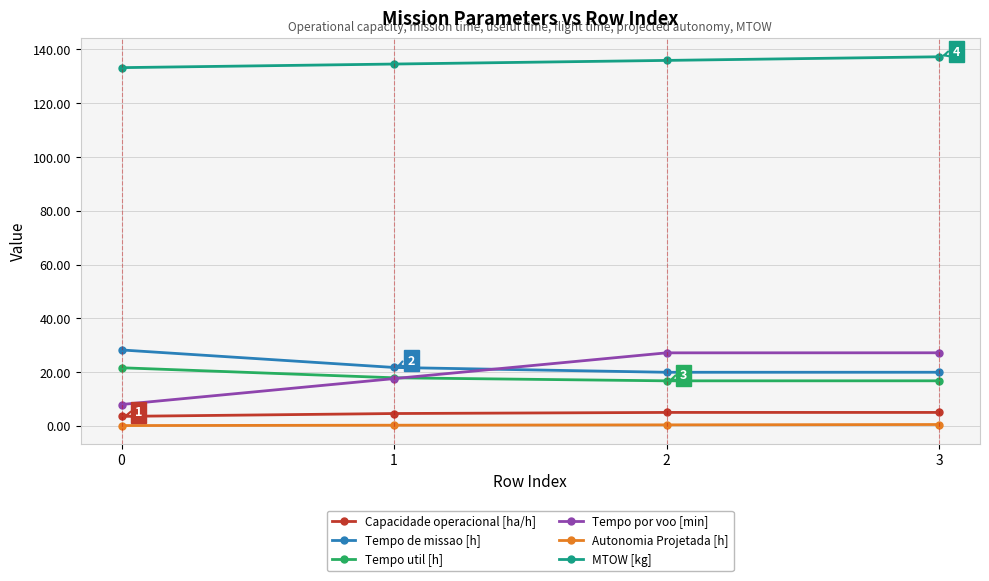

What is the value of the Tempo por voo [min] point at the 1st from the left?

8.0